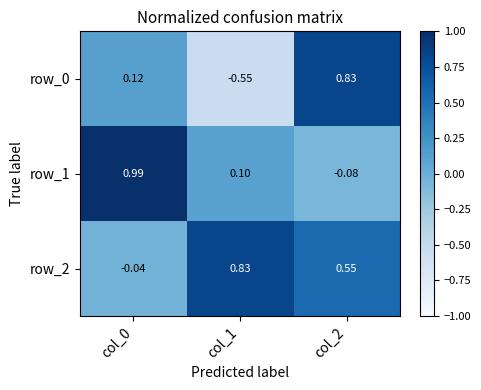

Is the value of row_1 at col_1 greater than the value of row_2 at col_1?

No